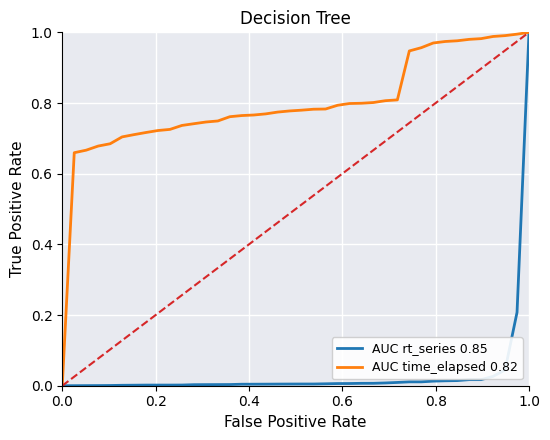

The AUC rt_series 0.85 series shows 0.0 at 11. True or false?

False